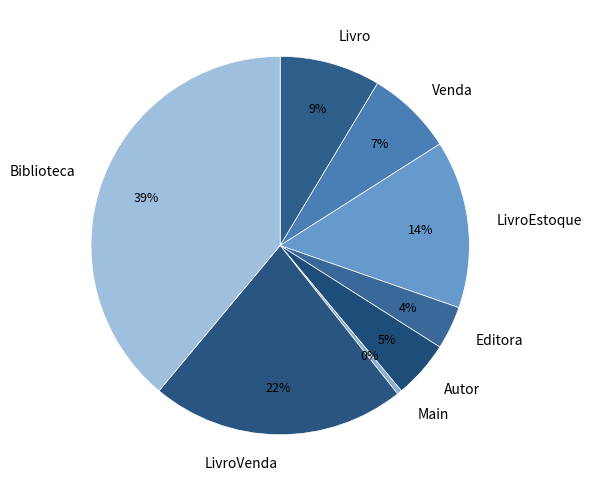

To the nearest percent, what is the combined percentage of Venda and Autor?

12%